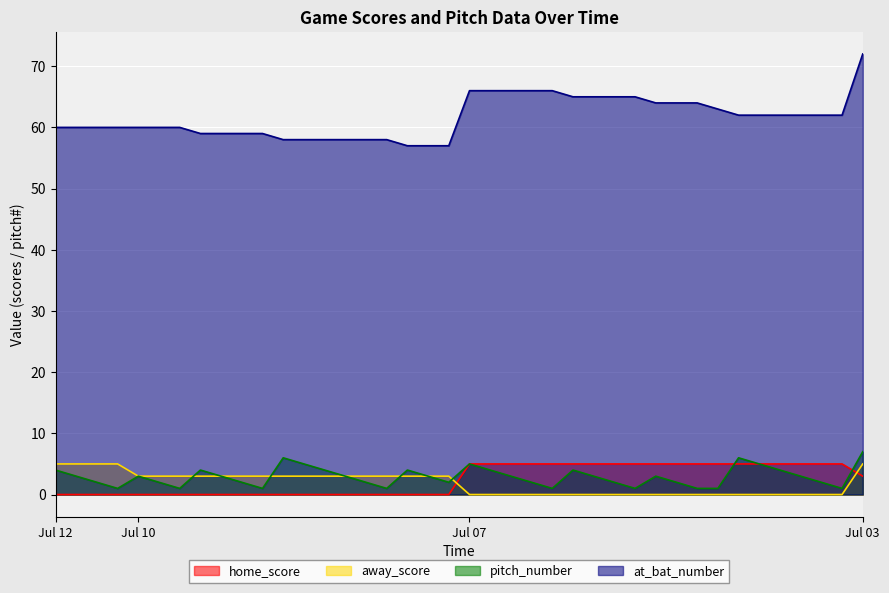

True or false: away_score and at_bat_number cross at least once.

False